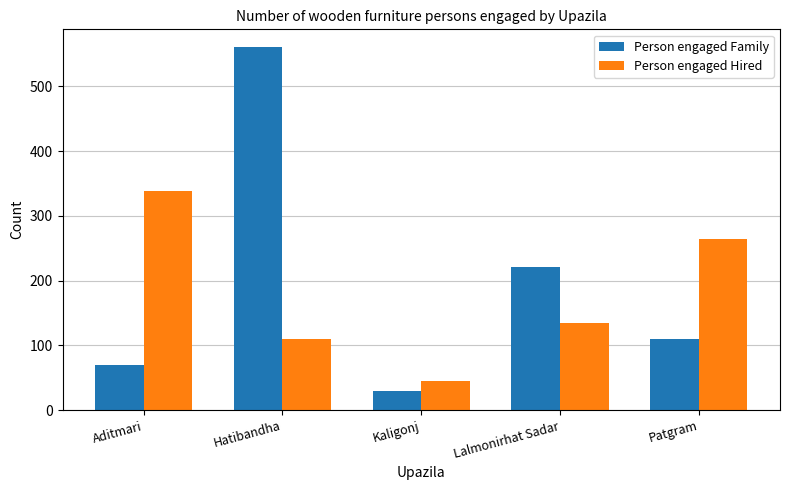

Reading right to left, what are all the values shown in this chart?

Person engaged Family: 110	221	30	560	70
Person engaged Hired: 265	135	45	110	339